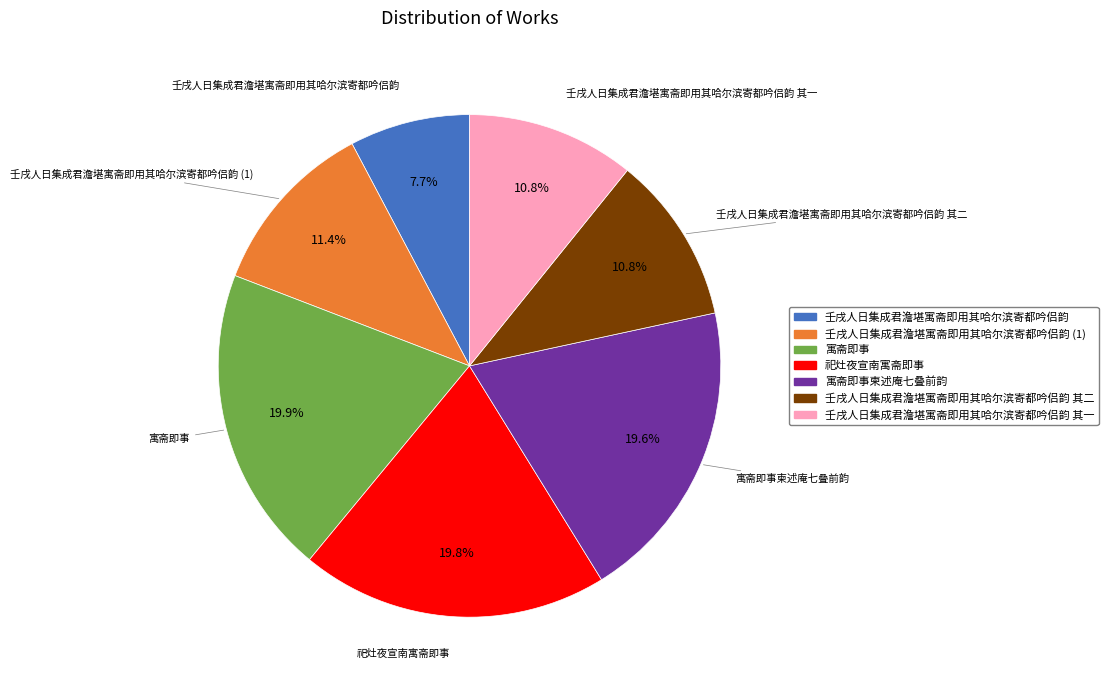

Is there any slice that represents more than half of the pie?

No